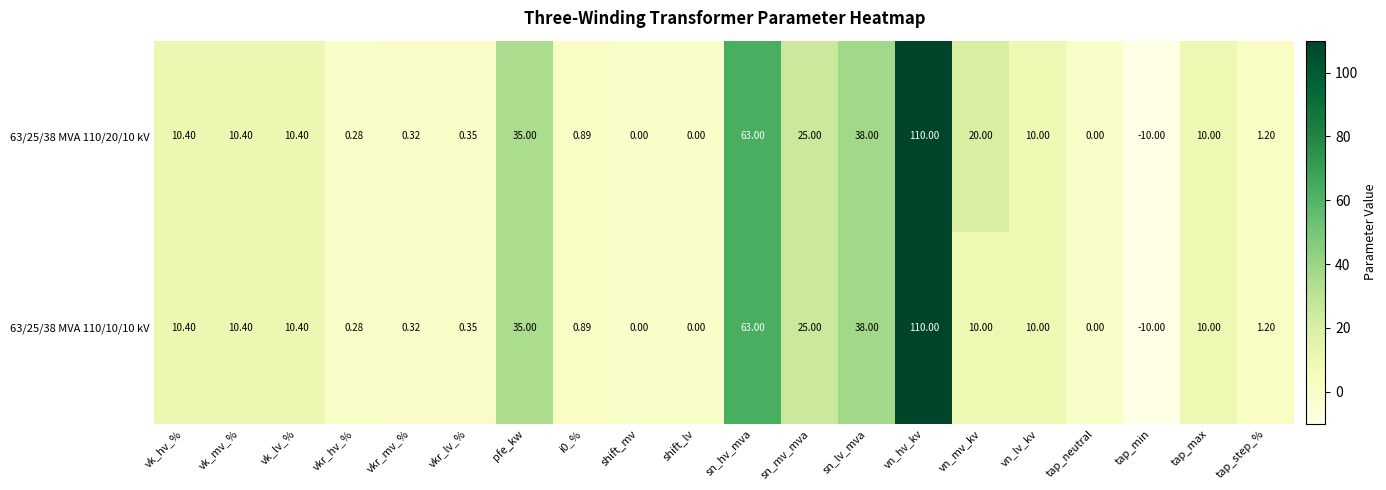

At which label is 63/25/38 MVA 110/20/10 kV closest to 50?

sn_lv_mva